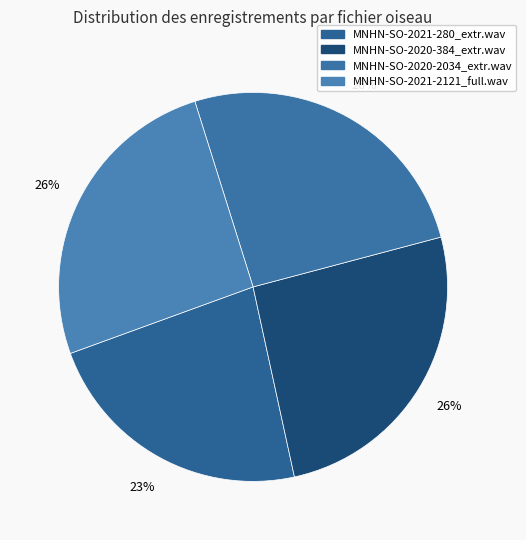

Is there any slice that represents more than half of the pie?

No